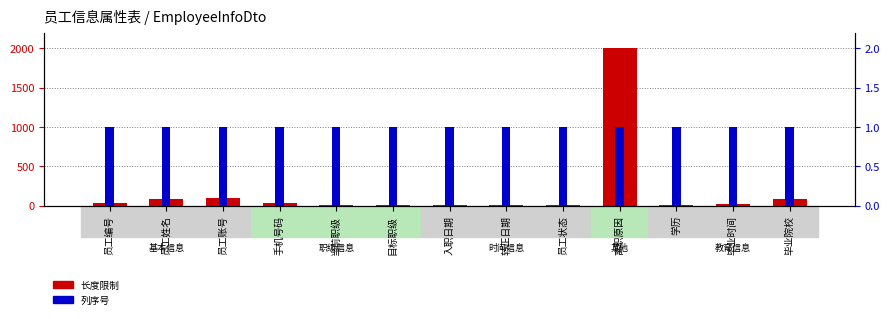

Reading left to right, what are all the values shown in this chart?

长度限制: 员工编号=40	员工姓名=80	员工账号=100	手机号码=40	当前职级=10	目标职级=10	入职日期=10	转正日期=10	员工状态=10	离职原因=2000	学历=10	毕业时间=20	毕业院校=80
列序号: 员工编号=1	员工姓名=1	员工账号=1	手机号码=1	当前职级=1	目标职级=1	入职日期=1	转正日期=1	员工状态=1	离职原因=1	学历=1	毕业时间=1	毕业院校=1